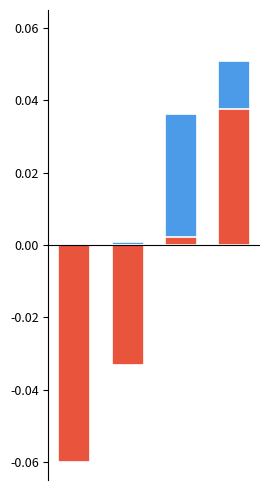

Which series has the largest range (max minus min)?

created_timestamp